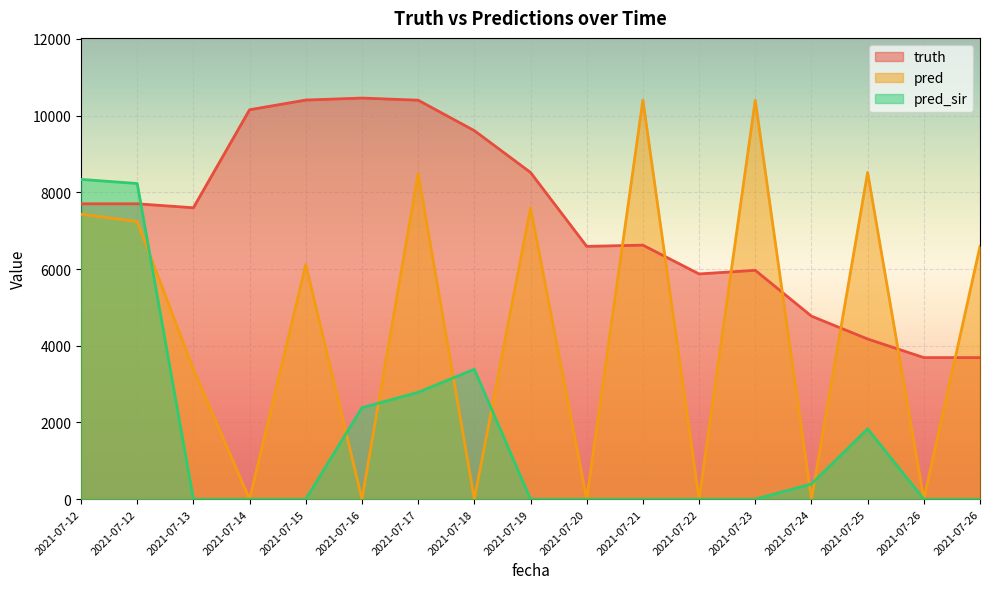

At which label is truth closest to 7074?

2021-07-21